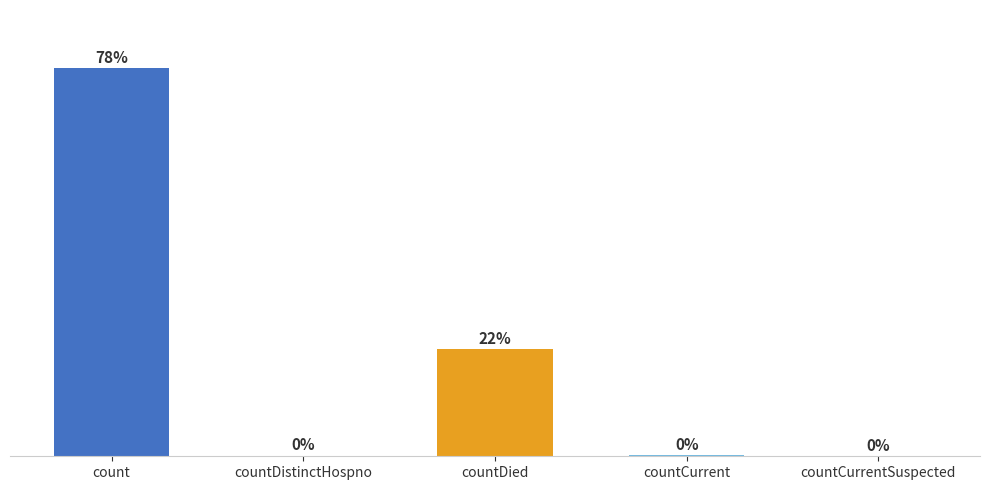

Where is the data nearest to the value 9710?

countDied